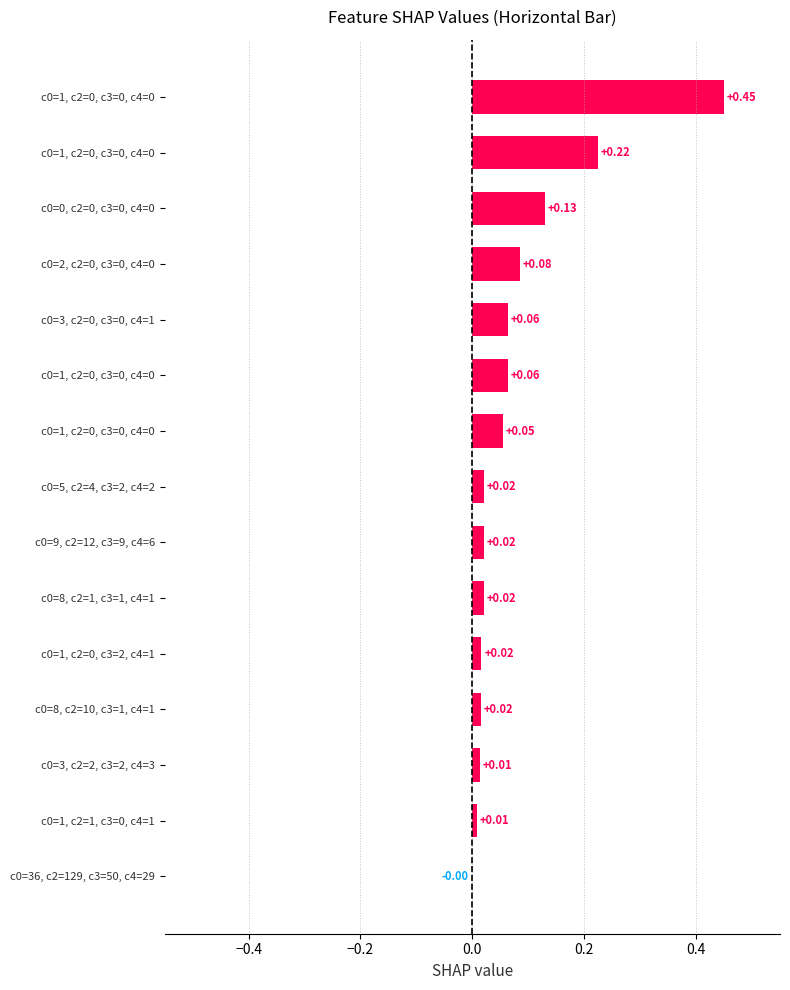

Are the bars horizontal?

Yes